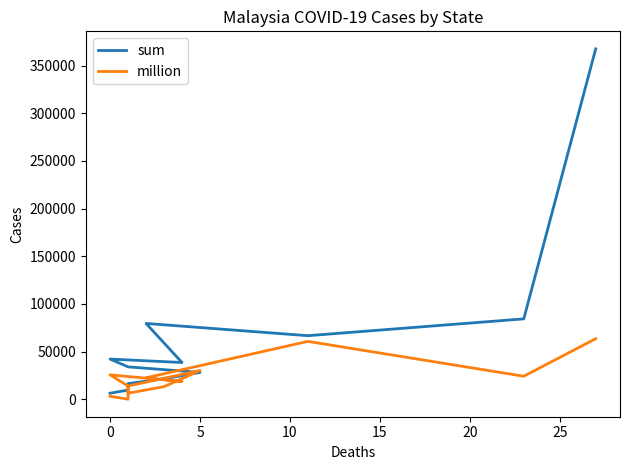

List the series in order of their overall mean, highest first.

sum, million